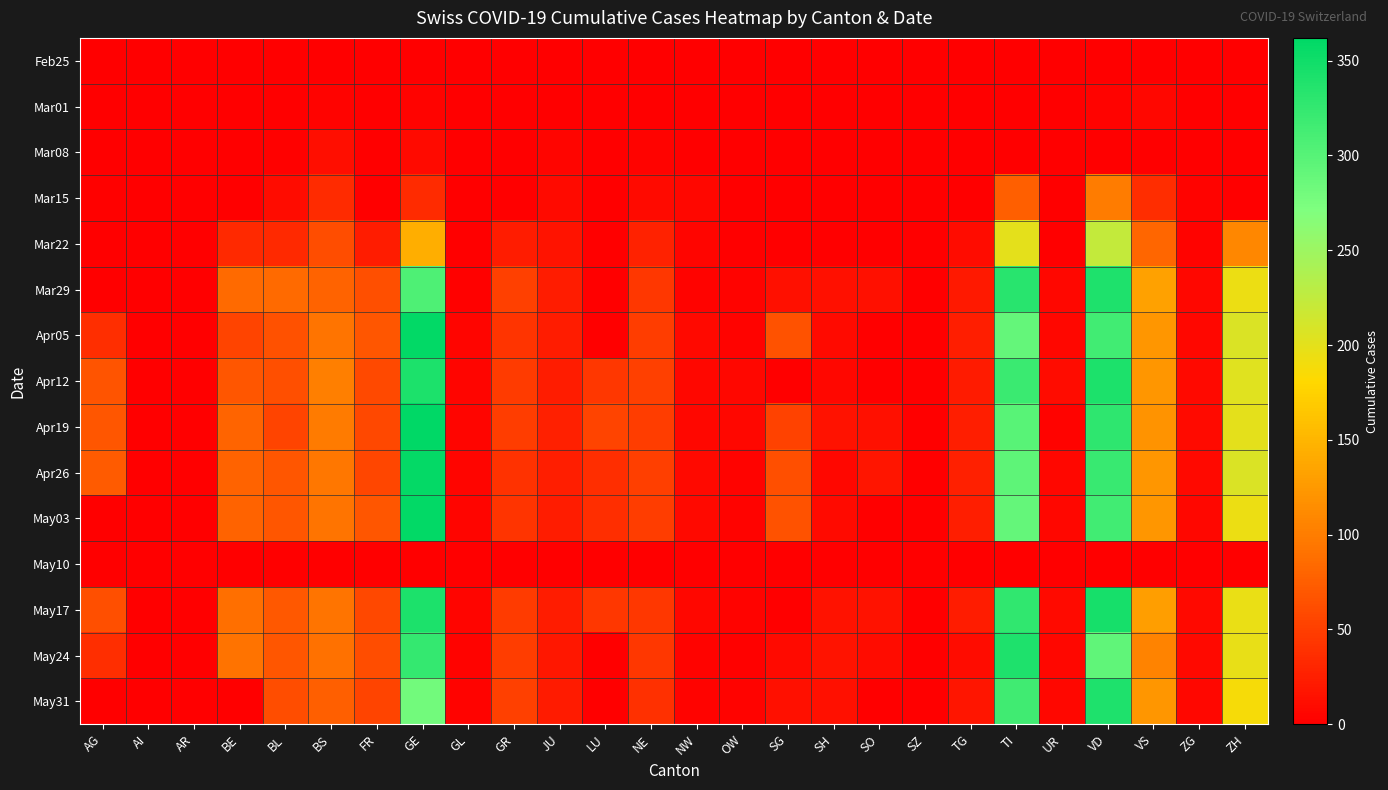

Reading left to right, what are all the values shown in this chart?

Feb25: AG=0	AI=0	AR=0	BE=0	BL=0	BS=0	FR=0	GE=0	GL=0	GR=0	JU=0	LU=0	NE=0	NW=0	OW=0	SG=0	SH=0	SO=0	SZ=0	TG=0	TI=0	UR=0	VD=0	VS=0	ZG=0	ZH=0
Mar01: AG=0	AI=0	AR=0	BE=0	BL=1	BS=4	FR=0	GE=3	GL=0	GR=0	JU=1	LU=0	NE=0	NW=0	OW=0	SG=0	SH=0	SO=0	SZ=0	TG=1	TI=0	UR=0	VD=4	VS=7	ZG=0	ZH=0
Mar08: AG=0	AI=0	AR=0	BE=0	BL=2	BS=12	FR=0	GE=9	GL=0	GR=0	JU=5	LU=0	NE=3	NW=0	OW=0	SG=0	SH=0	SO=0	SZ=0	TG=0	TI=0	UR=0	VD=0	VS=0	ZG=0	ZH=0
Mar15: AG=2	AI=0	AR=0	BE=0	BL=10	BS=35	FR=0	GE=34	GL=0	GR=0	JU=9	LU=0	NE=9	NW=6	OW=0	SG=0	SH=0	SO=0	SZ=0	TG=1	TI=76	UR=0	VD=100	VS=36	ZG=3	ZH=0
Mar22: AG=0	AI=0	AR=0	BE=33	BL=33	BS=62	FR=24	GE=143	GL=0	GR=24	JU=16	LU=0	NE=28	NW=5	OW=0	SG=0	SH=0	SO=0	SZ=0	TG=10	TI=200	UR=1	VD=223	VS=82	ZG=3	ZH=110
Mar29: AG=0	AI=0	AR=0	BE=84	BL=84	BS=78	FR=63	GE=306	GL=2	GR=52	JU=23	LU=0	NE=44	NW=4	OW=3	SG=14	SH=14	SO=14	SZ=0	TG=21	TI=333	UR=7	VD=340	VS=132	ZG=7	ZH=194
Apr05: AG=38	AI=0	AR=0	BE=54	BL=64	BS=93	FR=68	GE=360	GL=5	GR=42	JU=24	LU=0	NE=49	NW=8	OW=3	SG=66	SH=9	SO=0	SZ=0	TG=25	TI=291	UR=6	VD=315	VS=123	ZG=7	ZH=207
Apr12: AG=67	AI=0	AR=0	BE=69	BL=63	BS=102	FR=58	GE=342	GL=5	GR=48	JU=24	LU=45	NE=52	NW=7	OW=6	SG=0	SH=7	SO=0	SZ=0	TG=22	TI=320	UR=10	VD=342	VS=122	ZG=8	ZH=203
Apr19: AG=69	AI=0	AR=0	BE=80	BL=54	BS=98	FR=57	GE=362	GL=5	GR=49	JU=26	LU=55	NE=49	NW=7	OW=6	SG=53	SH=15	SO=14	SZ=0	TG=25	TI=299	UR=4	VD=329	VS=120	ZG=9	ZH=200
Apr26: AG=73	AI=0	AR=0	BE=79	BL=69	BS=96	FR=56	GE=359	GL=5	GR=41	JU=25	LU=37	NE=50	NW=8	OW=3	SG=63	SH=6	SO=17	SZ=0	TG=26	TI=295	UR=6	VD=321	VS=122	ZG=8	ZH=207
May03: AG=0	AI=0	AR=0	BE=78	BL=68	BS=93	FR=68	GE=360	GL=5	GR=42	JU=24	LU=37	NE=49	NW=8	OW=3	SG=66	SH=9	SO=0	SZ=0	TG=25	TI=291	UR=6	VD=315	VS=123	ZG=7	ZH=194
May10: AG=0	AI=0	AR=0	BE=0	BL=0	BS=0	FR=0	GE=0	GL=0	GR=0	JU=0	LU=0	NE=0	NW=0	OW=0	SG=0	SH=0	SO=0	SZ=0	TG=0	TI=0	UR=0	VD=0	VS=0	ZG=0	ZH=0
May17: AG=63	AI=0	AR=0	BE=88	BL=70	BS=92	FR=57	GE=341	GL=5	GR=48	JU=24	LU=45	NE=45	NW=6	OW=3	SG=0	SH=15	SO=15	SZ=0	TG=23	TI=327	UR=9	VD=346	VS=130	ZG=8	ZH=196
May24: AG=38	AI=0	AR=0	BE=91	BL=69	BS=90	FR=61	GE=325	GL=3	GR=49	JU=19	LU=0	NE=45	NW=3	OW=2	SG=9	SH=16	SO=11	SZ=0	TG=11	TI=340	UR=7	VD=294	VS=105	ZG=8	ZH=197
May31: AG=0	AI=0	AR=0	BE=0	BL=61	BS=75	FR=55	GE=280	GL=3	GR=52	JU=22	LU=0	NE=39	NW=4	OW=3	SG=13	SH=13	SO=0	SZ=0	TG=18	TI=316	UR=7	VD=340	VS=123	ZG=7	ZH=187